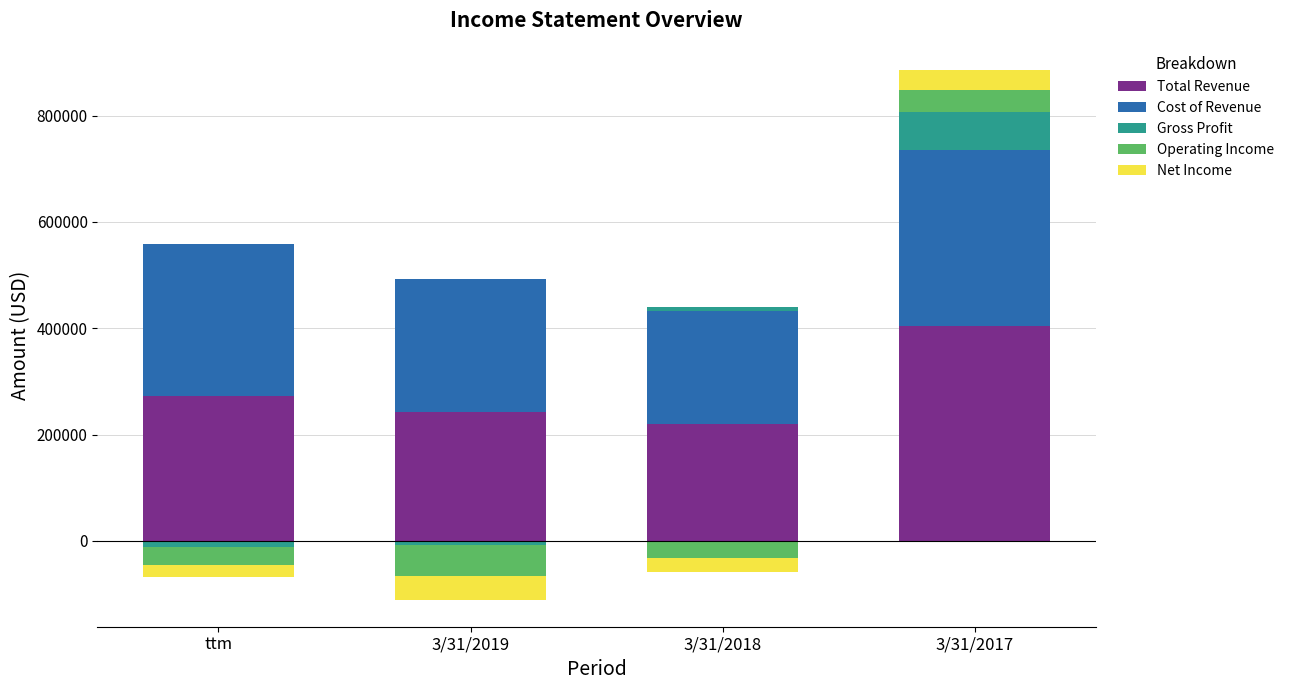

The value of Operating Income at 3/31/2019 is 25628. True or false?

False